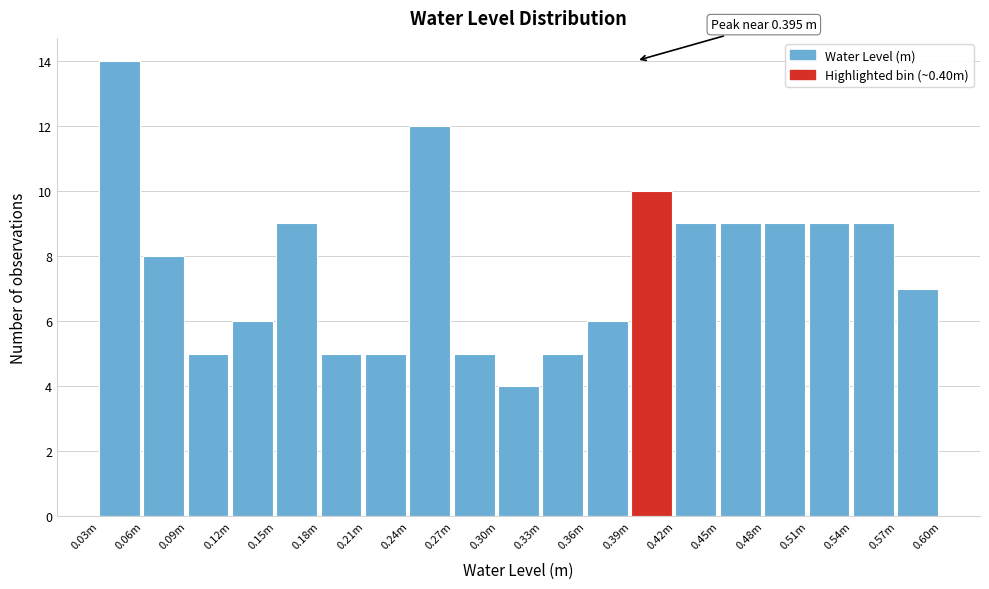

Reading left to right, list all the values displayed in this chart.

0.03m=14	0.06m=8	0.09m=5	0.12m=6	0.15m=9	0.18m=5	0.21m=5	0.24m=12	0.27m=5	0.30m=4	0.33m=5	0.36m=6	0.39m=10	0.42m=9	0.45m=9	0.48m=9	0.51m=9	0.54m=9	0.57m=7